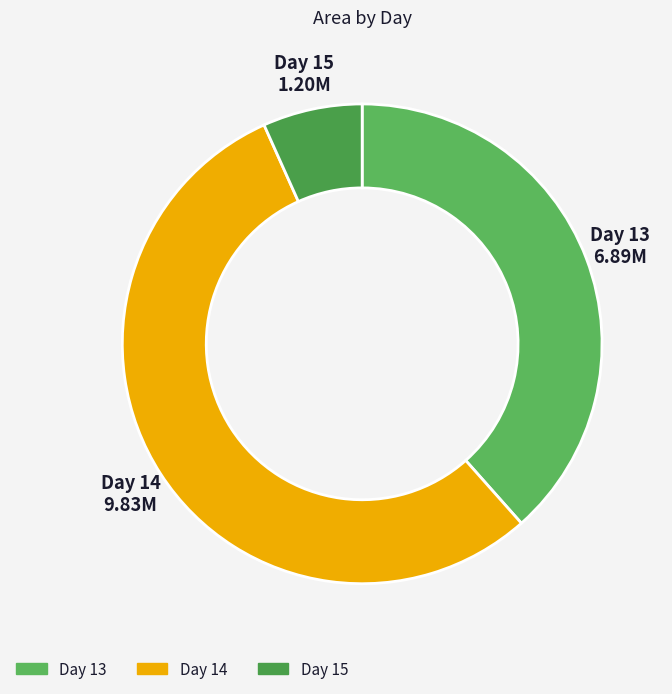

How many segments does this pie chart have?

3